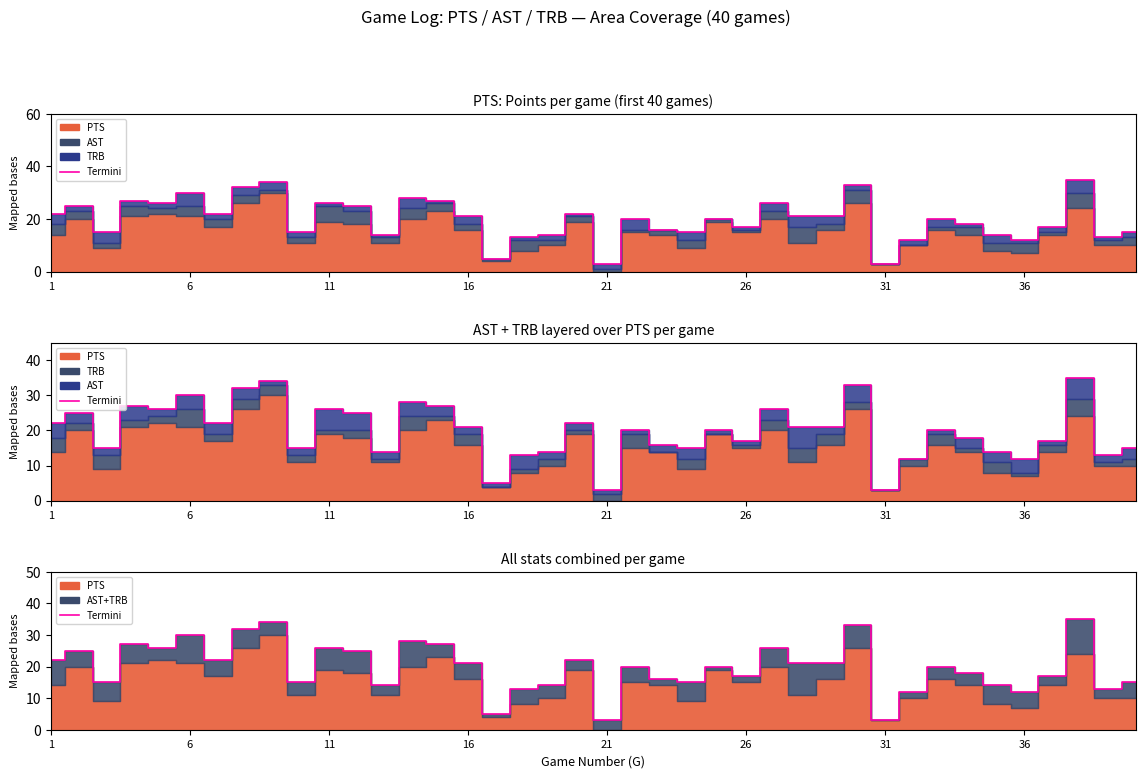

True or false: Top line has more than 0 points higher than both neighbors.

True